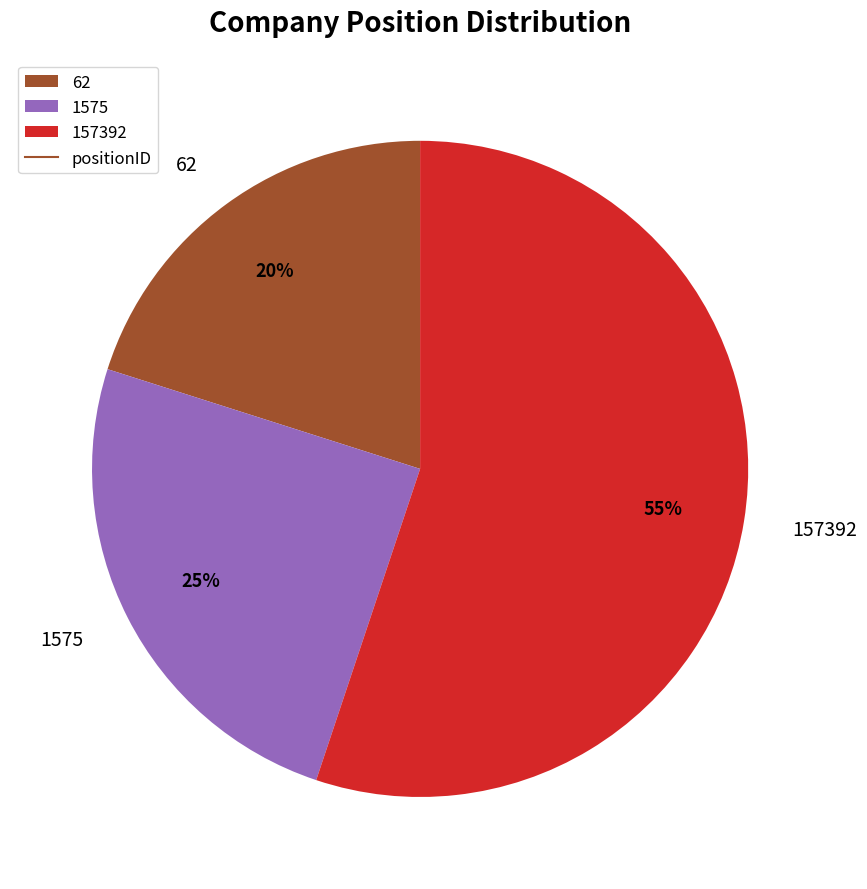

What percentage is the 62 slice, to the nearest percent?

20%